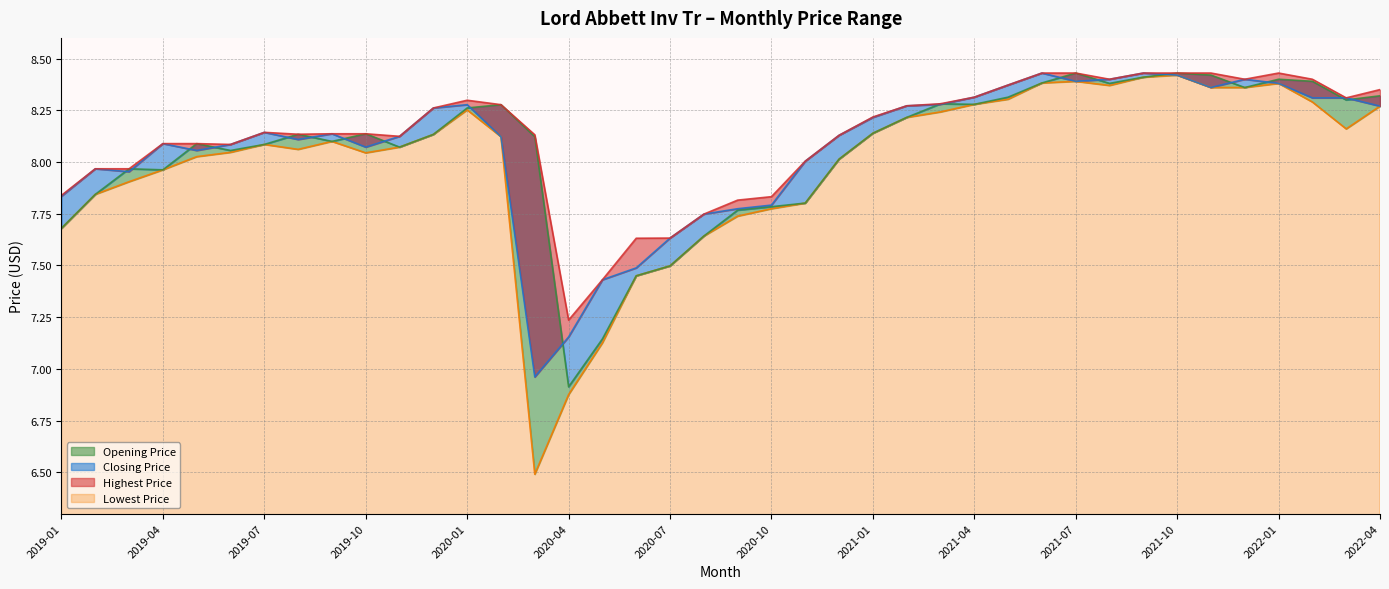

What is the difference between the Lowest Price values at 2021-03 and 2019-02?

0.4